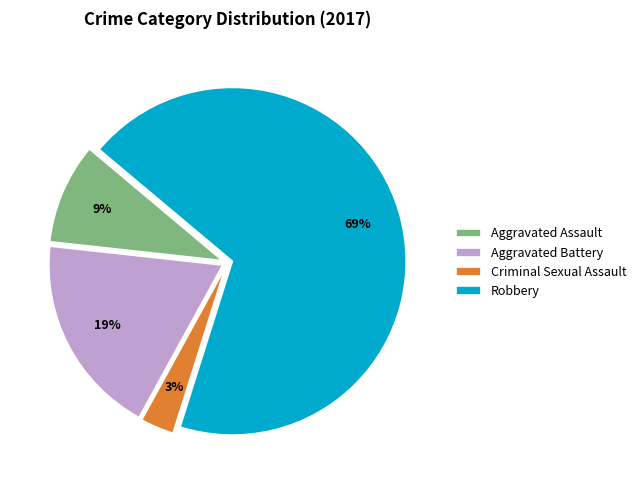

Which category has the smallest portion of the pie?

Criminal Sexual Assault